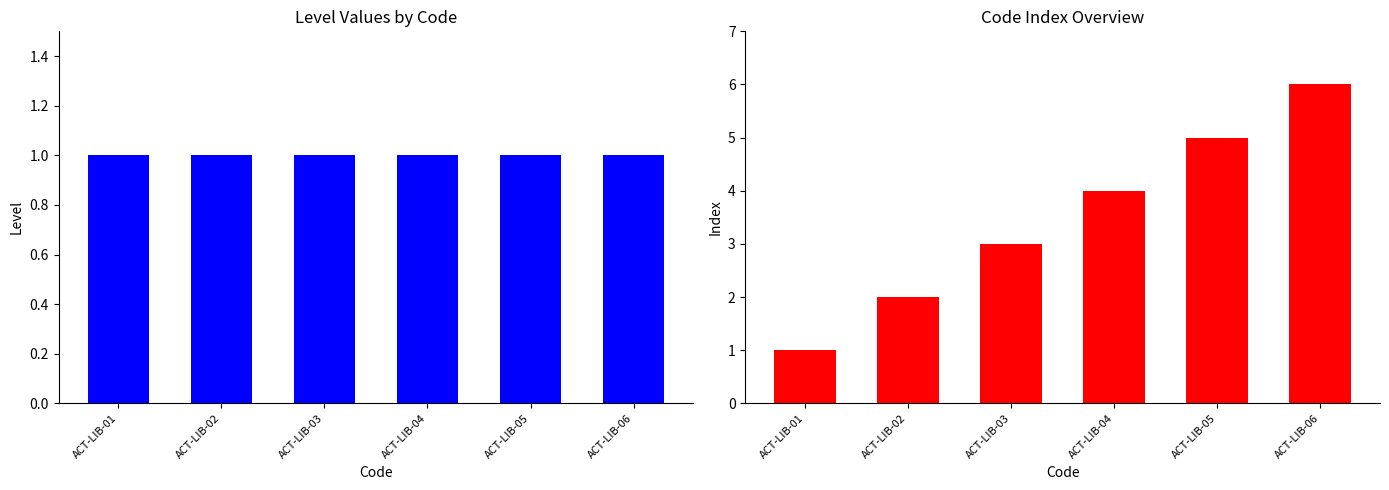

Which label corresponds to the smallest value in the chart?

ACT-LIB-01